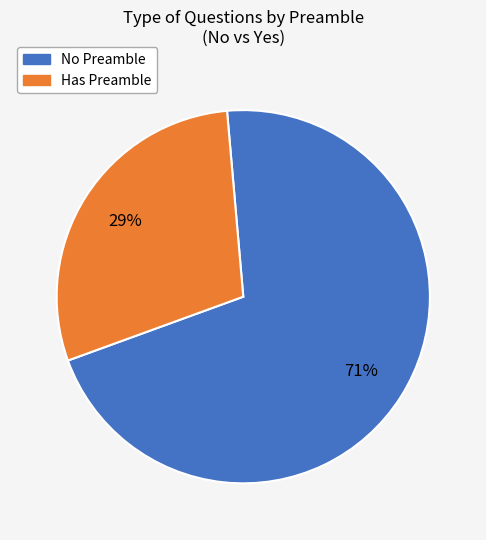

Does any single category account for the majority?

Yes